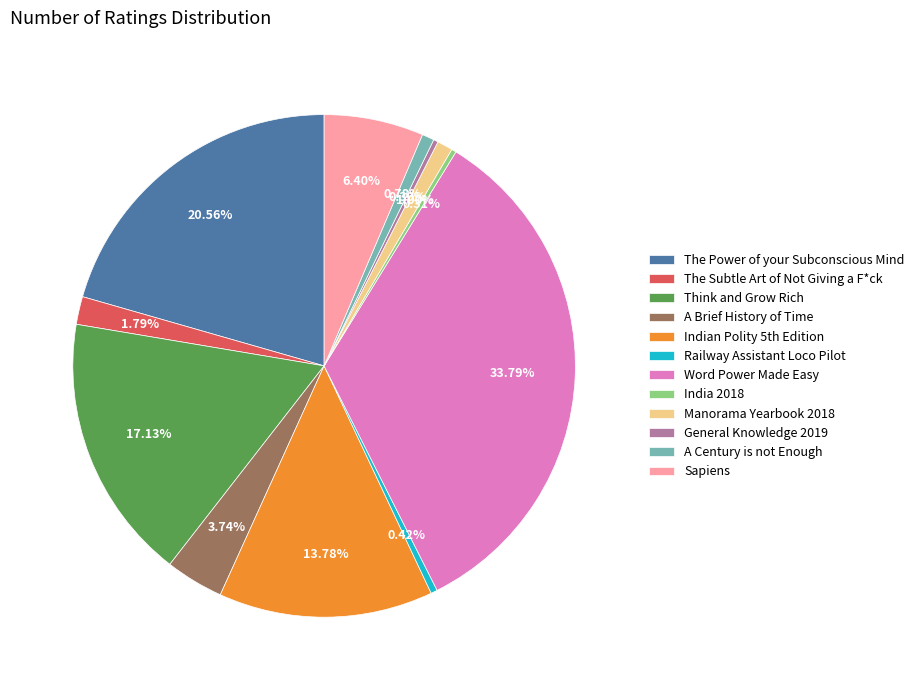

Between Manorama Yearbook 2018 and The Power of your Subconscious Mind, which is larger?

The Power of your Subconscious Mind